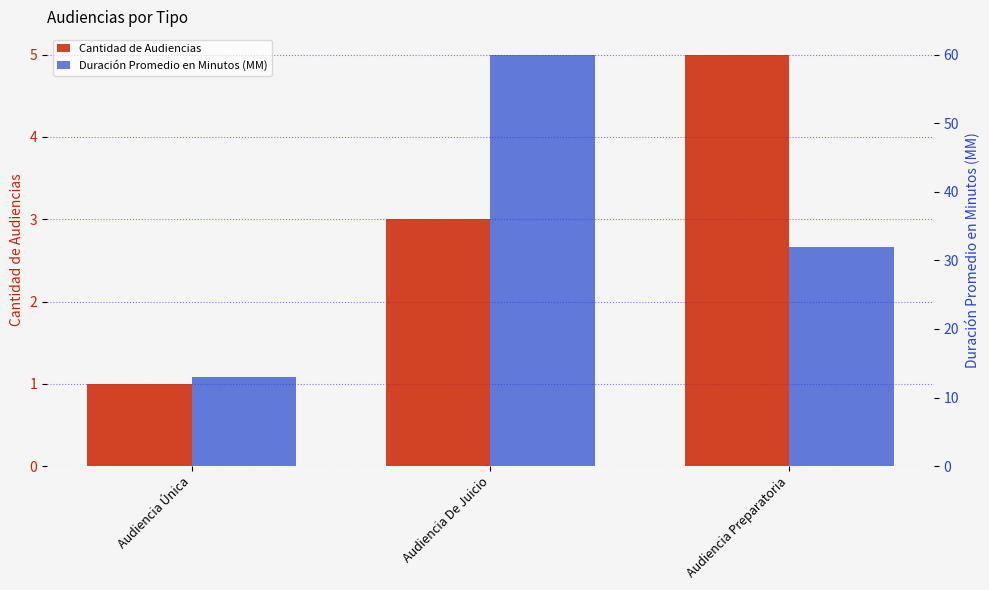

Reading left to right, what are all the values shown in this chart?

Cantidad de Audiencias: 1	3	5
Duración Promedio en Minutos (MM): 13	60	32